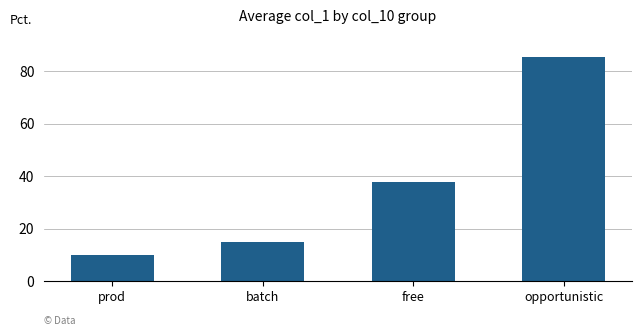

Reading left to right, list all the values displayed in this chart.

prod=10.0	batch=14.8	free=37.7	opportunistic=85.5